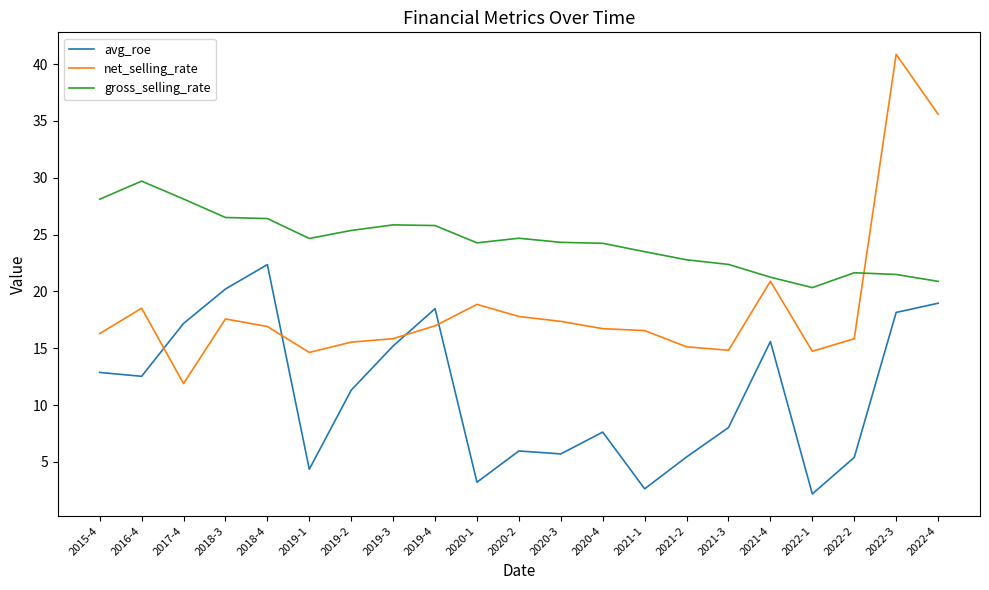

What position from the right is 2020-4?

9